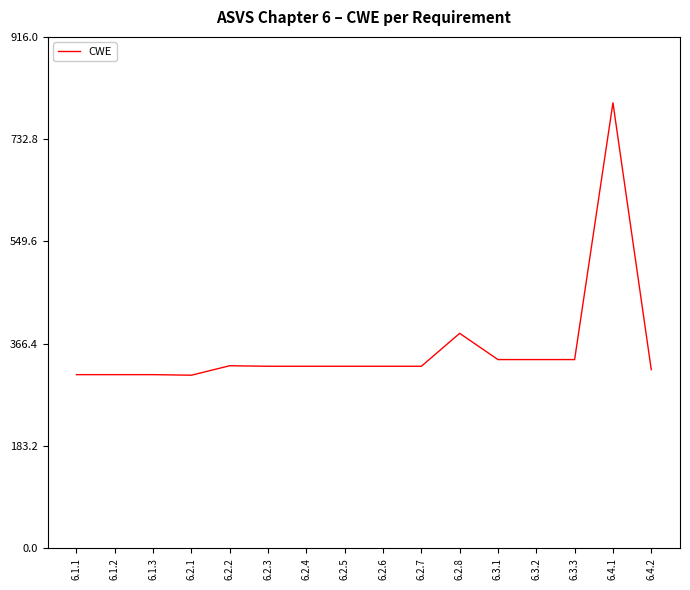

What value does the data have at 6.1.3, to the nearest 10?

310